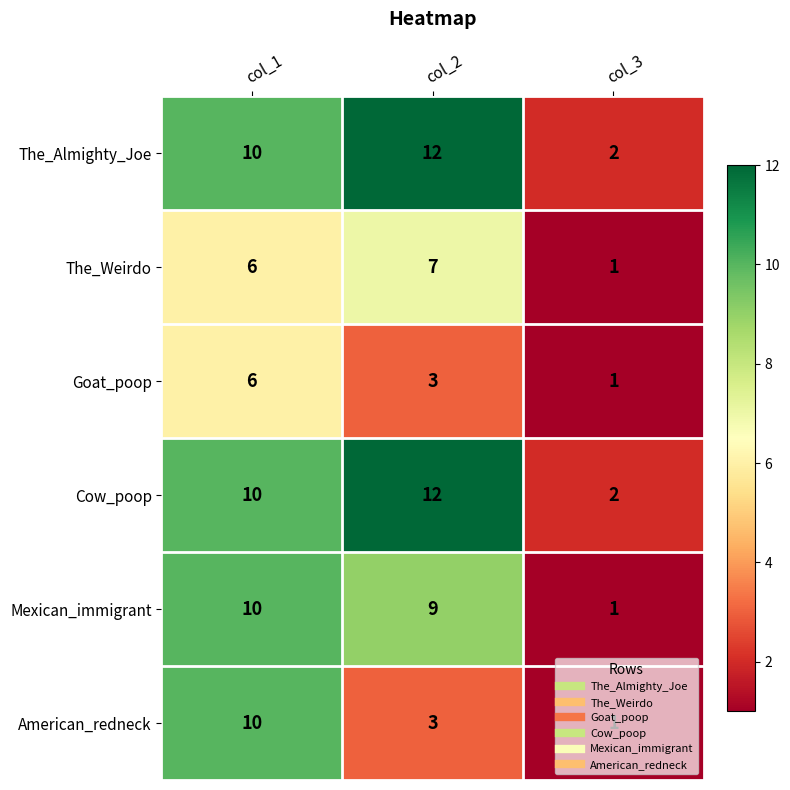

What is the sum of the The_Almighty_Joe values at col_1 and col_2?

22